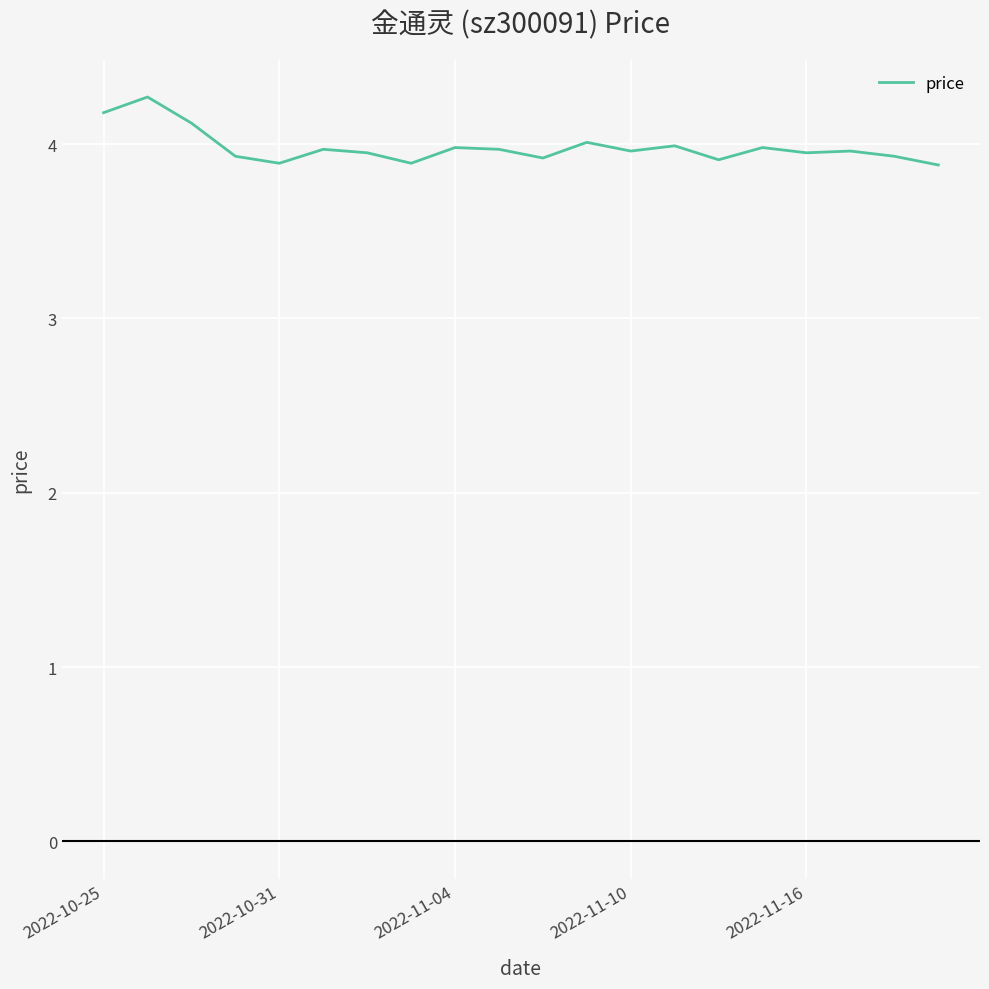

What is the smallest value displayed?

3.9